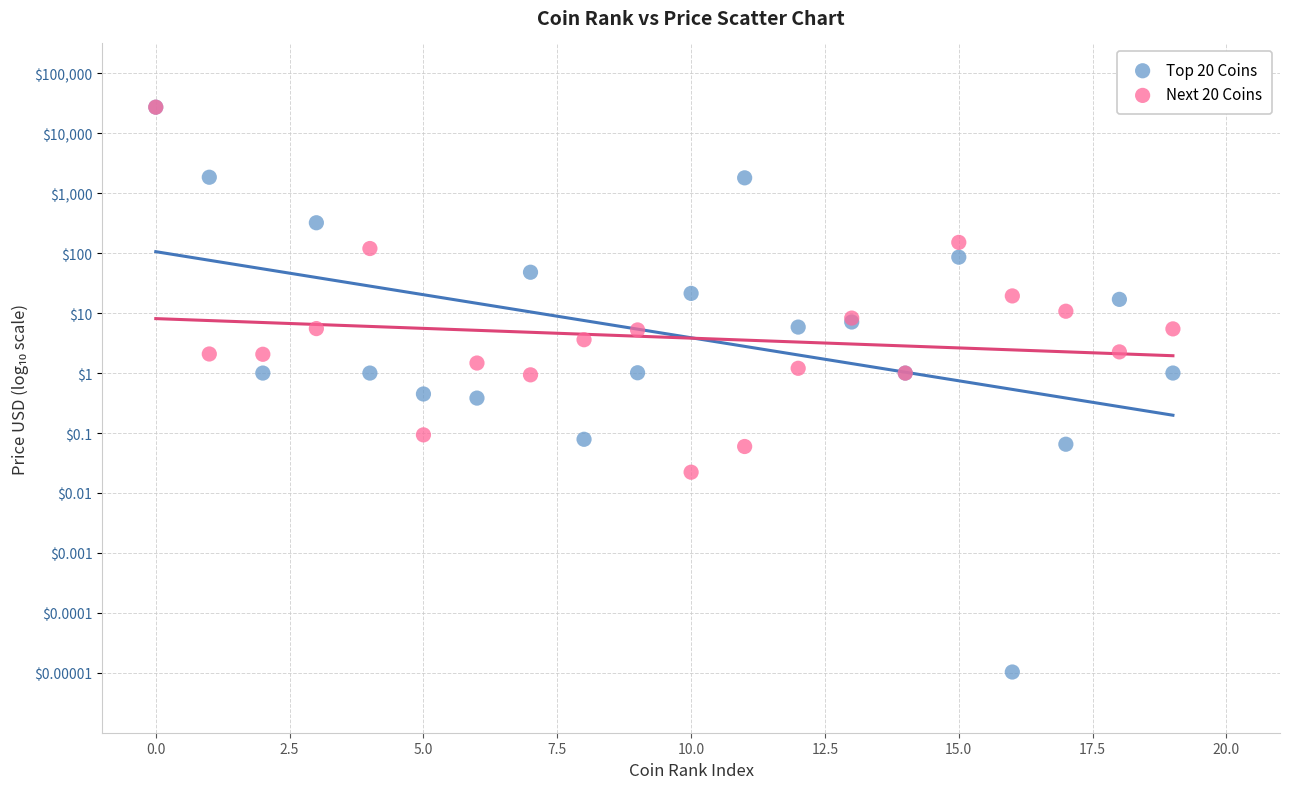

What are all the series names shown in the legend?

Top 20 Coins, Next 20 Coins